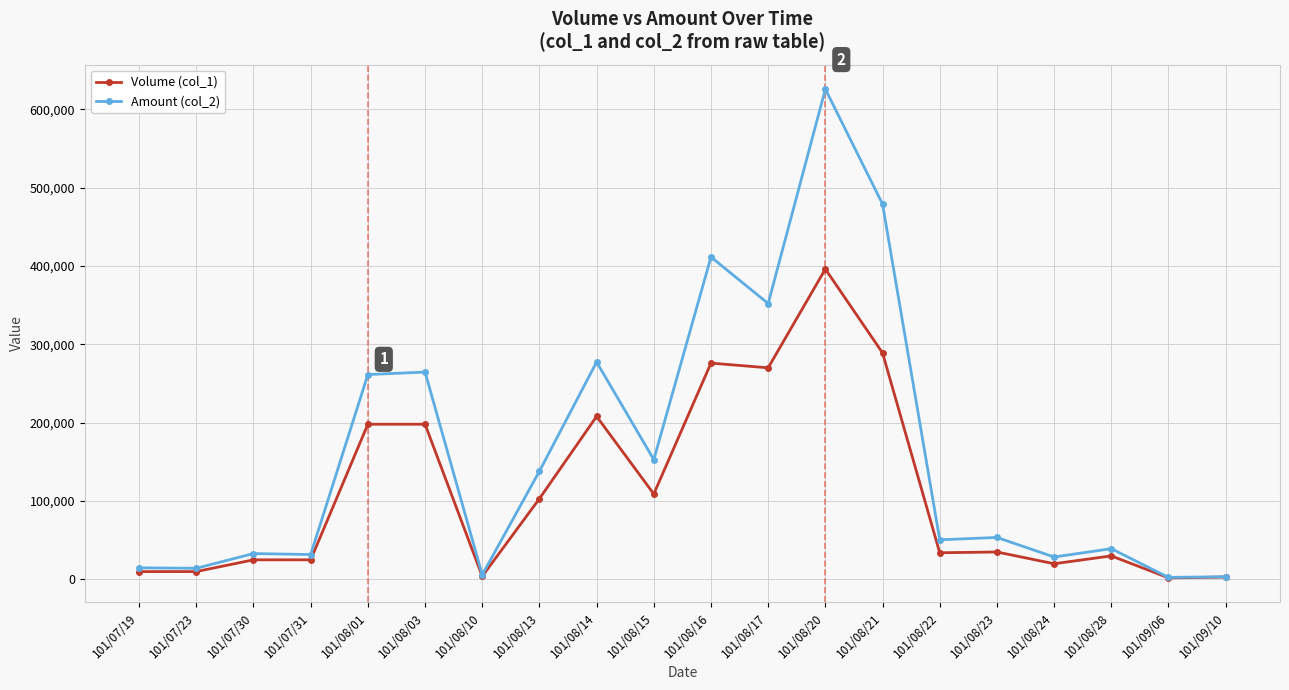

What is the difference between the Volume (col_1) values at 101/07/30 and 101/08/21?

264000